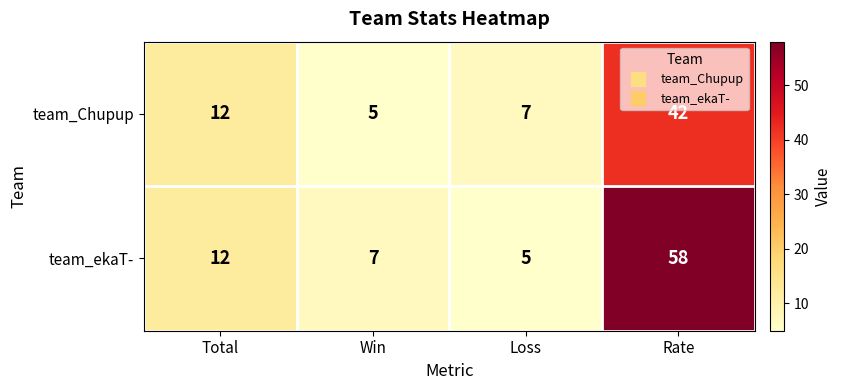

True or false: team_Chupup has a value of 3 at Total.

False